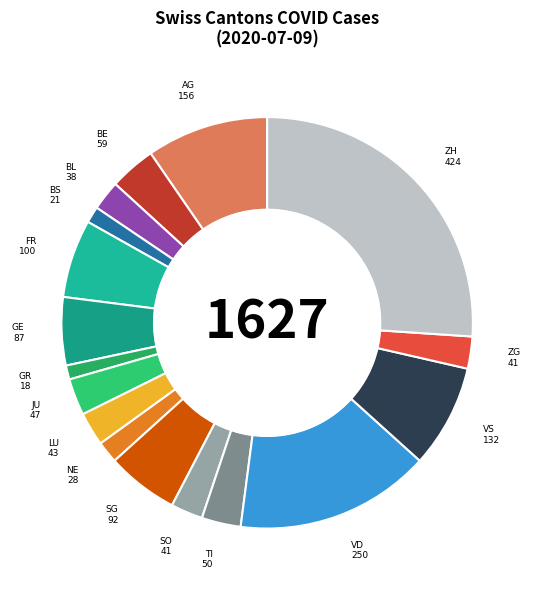

How many slices are in this pie chart?

17